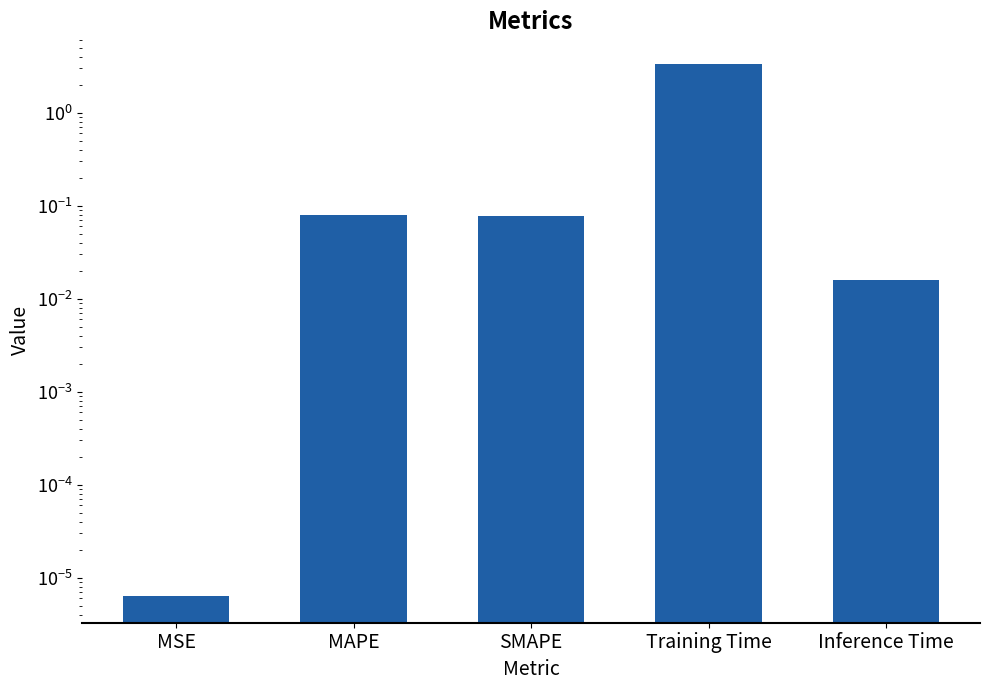

Are the bars grouped side by side (vs. stacked)?

No